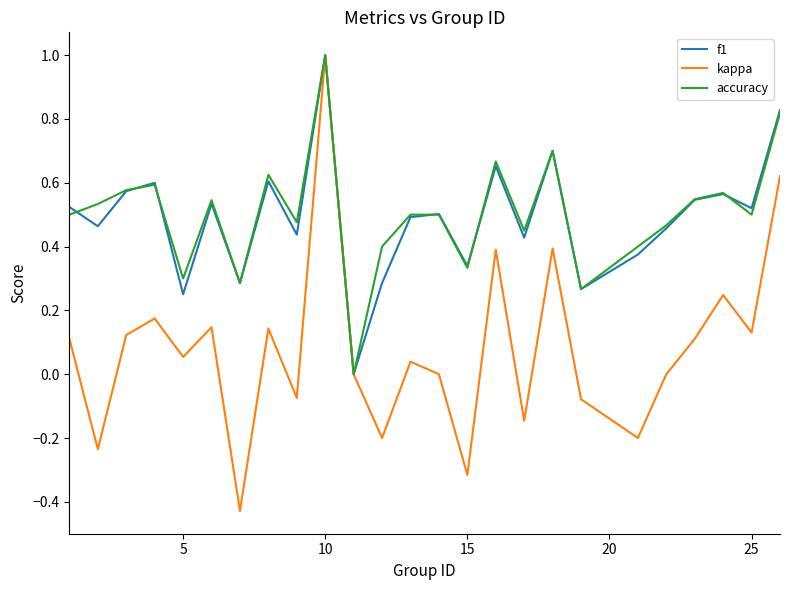

What is the maximum value for f1?

1.0